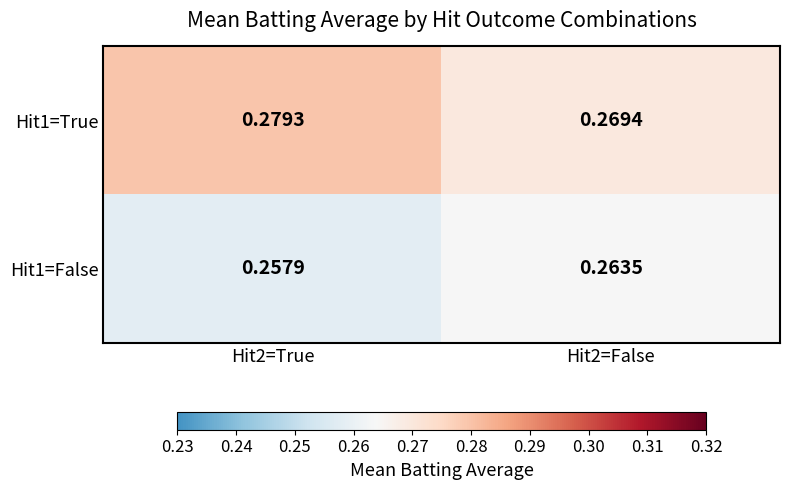

Is the value of Hit1=False at Hit2=True greater than the value of Hit1=True at Hit2=True?

No